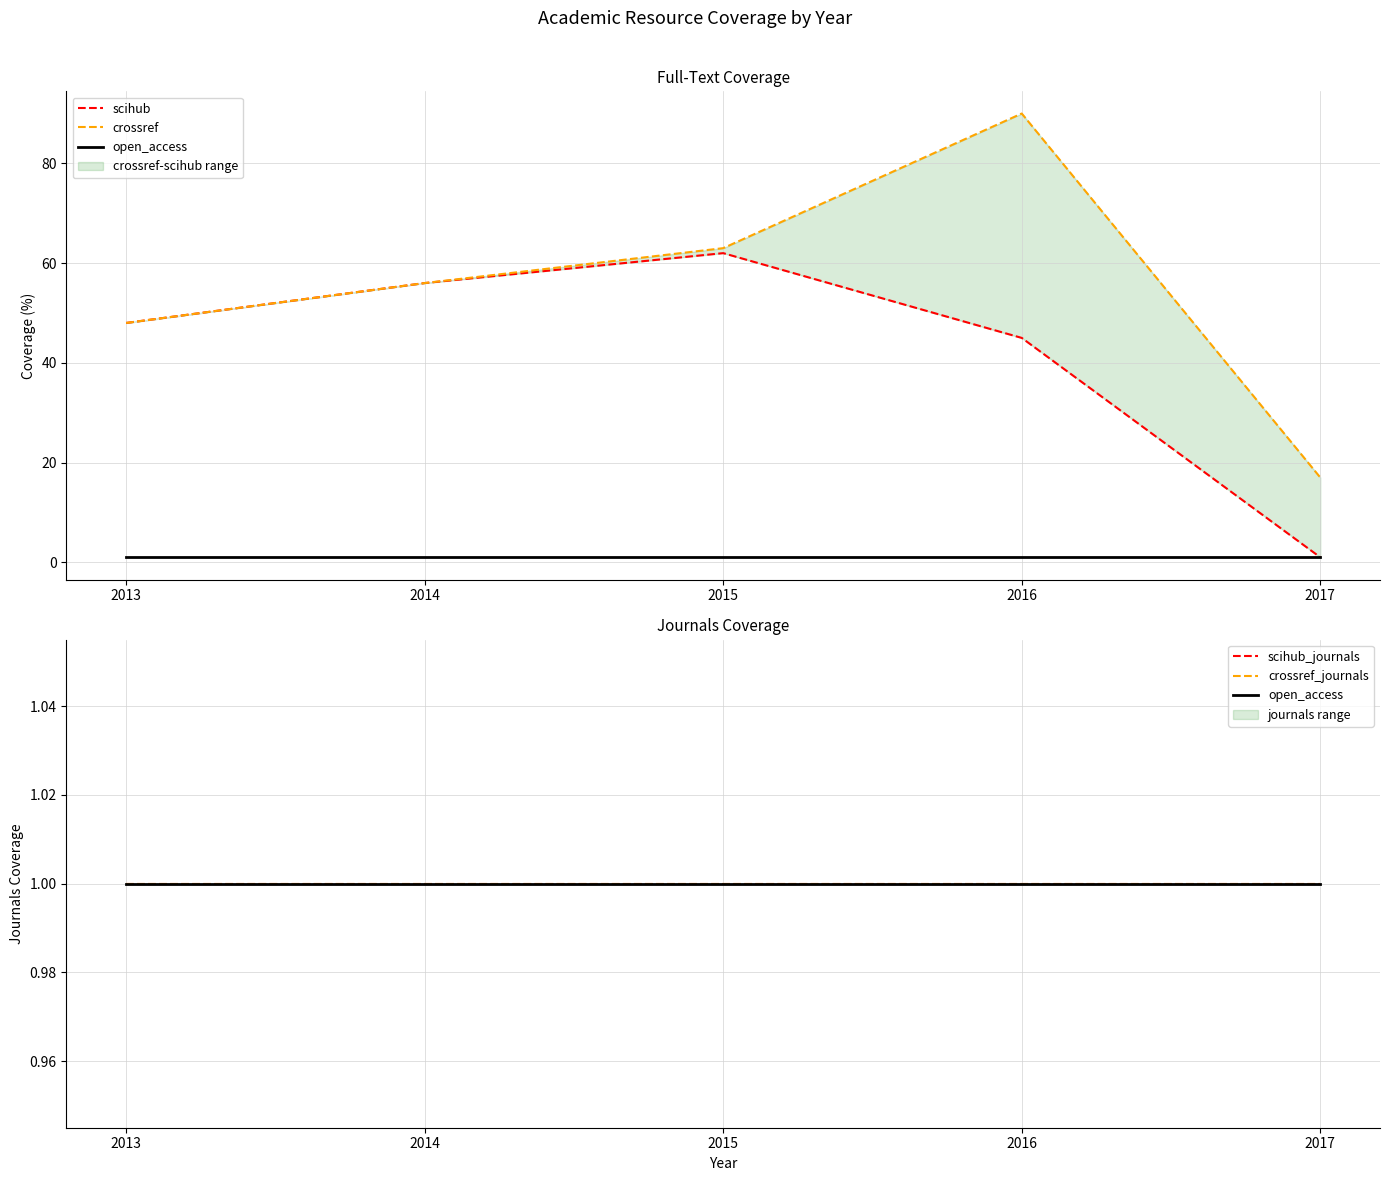

What is the value of the crossref point at the 3rd from the left?

63